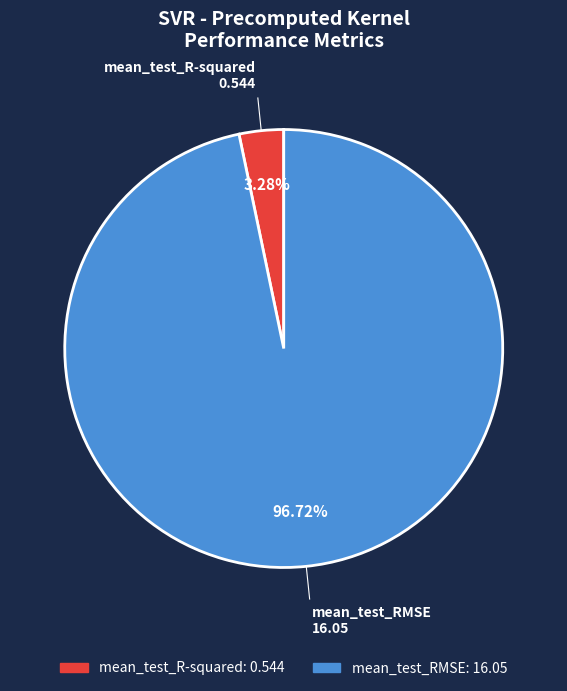

Do mean_test_R-squared and mean_test_RMSE together represent more than half of the pie?

Yes